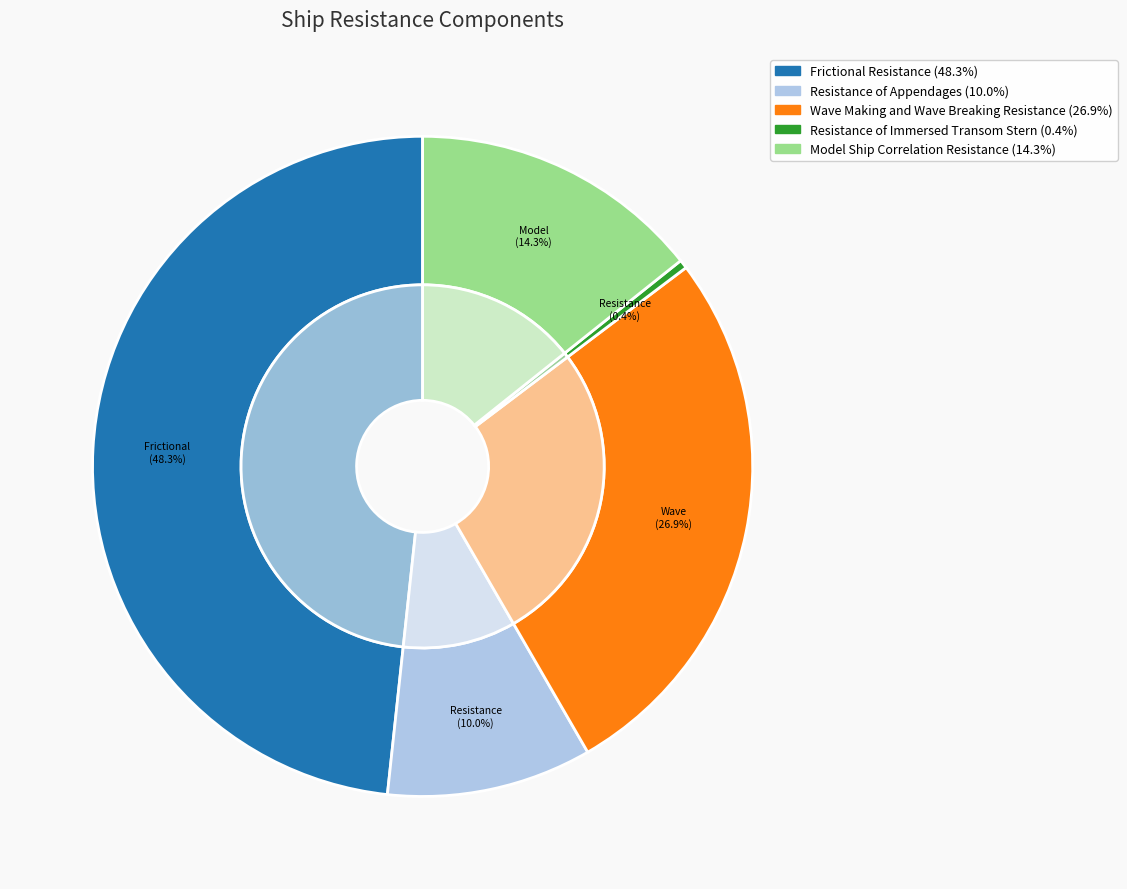

To the nearest percent, what portion does Resistance of Appendages represent?

10%